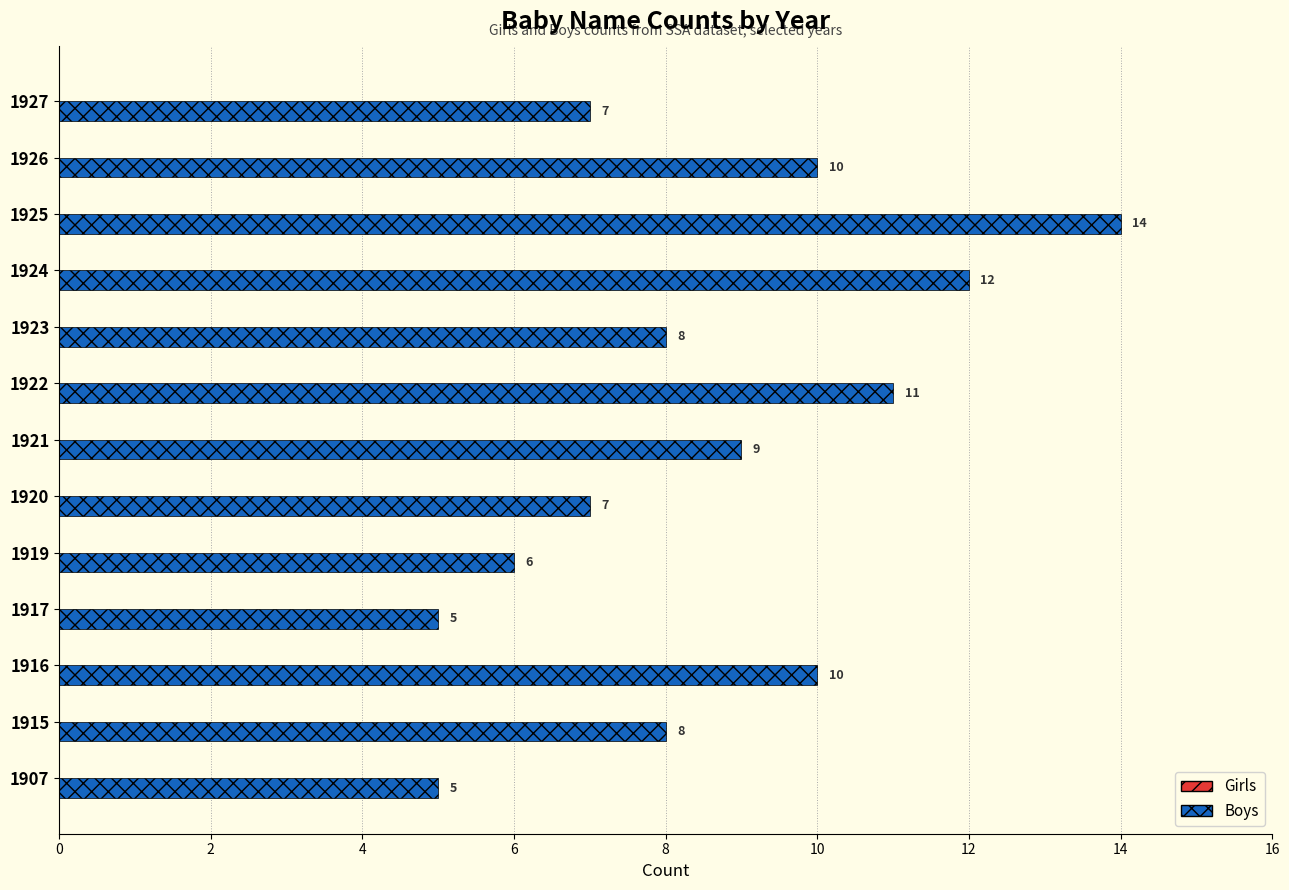

What is the ratio of the value at 1925 to the value at 1919?

2.3